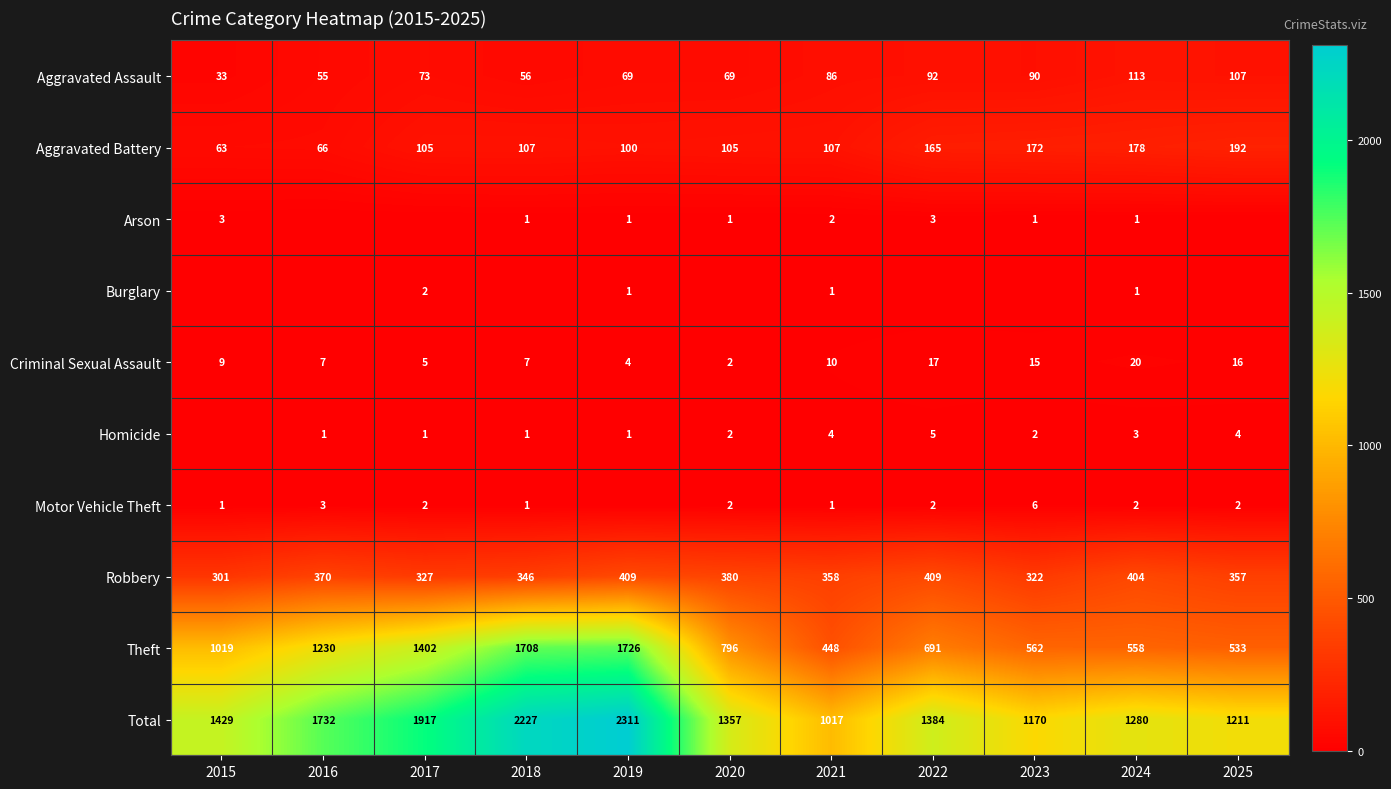

At which label does Total first exceed 1384?

2015